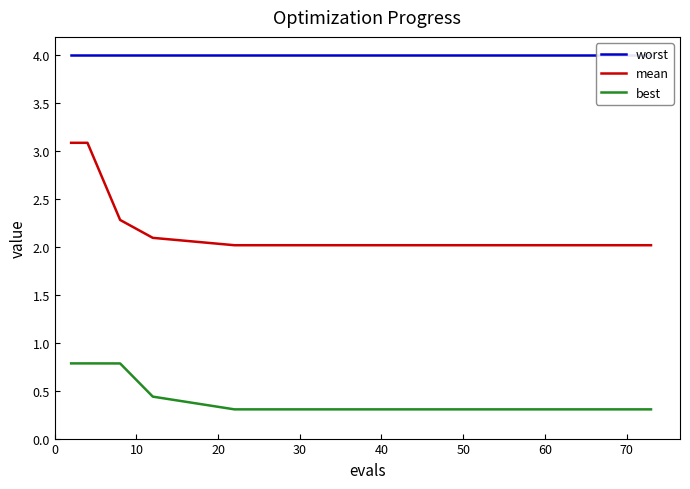

True or false: best and mean intersect in this chart.

False